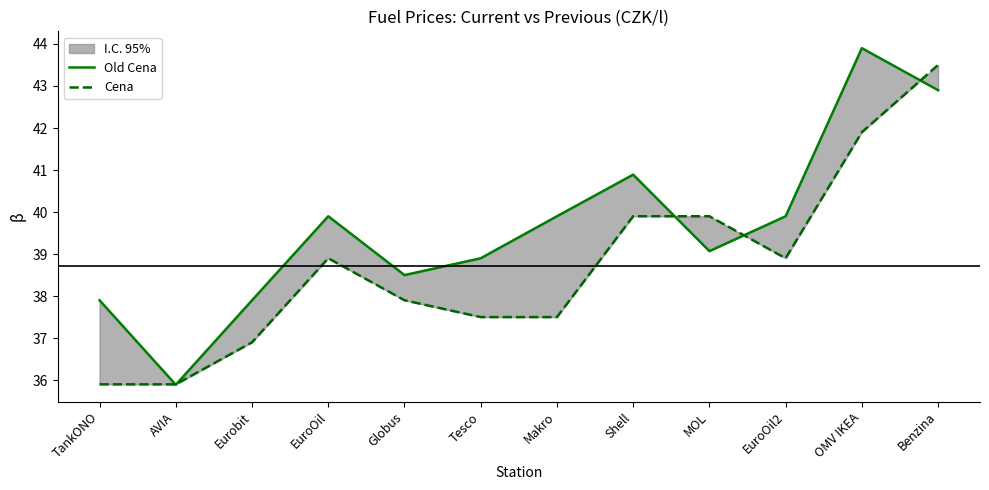

Does the chart display data point markers on the line(s)?

No